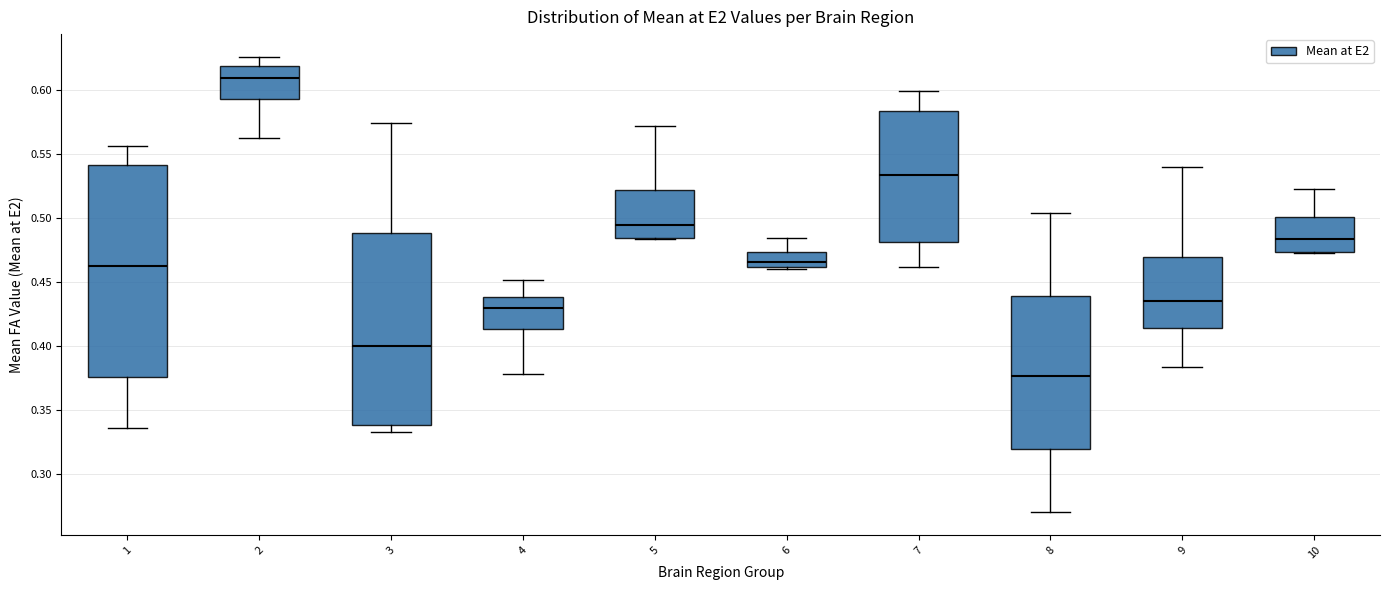

Reading left to right, read every box against the y-axis: the position of its median line, the range the box covers, and the ends of its whiskers. The values are not printed on the chart, so give them approximately, as read against the axis.

1: median 0.465, box 0.375 to 0.540, whiskers 0.335 to 0.555
2: median 0.610, box 0.595 to 0.620, whiskers 0.560 to 0.625
3: median 0.400, box 0.340 to 0.490, whiskers 0.335 to 0.575
4: median 0.430, box 0.415 to 0.440, whiskers 0.380 to 0.450
5: median 0.495, box 0.485 to 0.520, whiskers 0.485 to 0.570
6: median 0.465, box 0.460 to 0.475, whiskers 0.460 (just below the box's lower edge) to 0.485
7: median 0.535, box 0.480 to 0.585, whiskers 0.460 to 0.600
8: median 0.375, box 0.320 to 0.440, whiskers 0.270 to 0.505
9: median 0.435, box 0.415 to 0.470, whiskers 0.385 to 0.540
10: median 0.485, box 0.475 to 0.500, whiskers 0.475 to 0.520